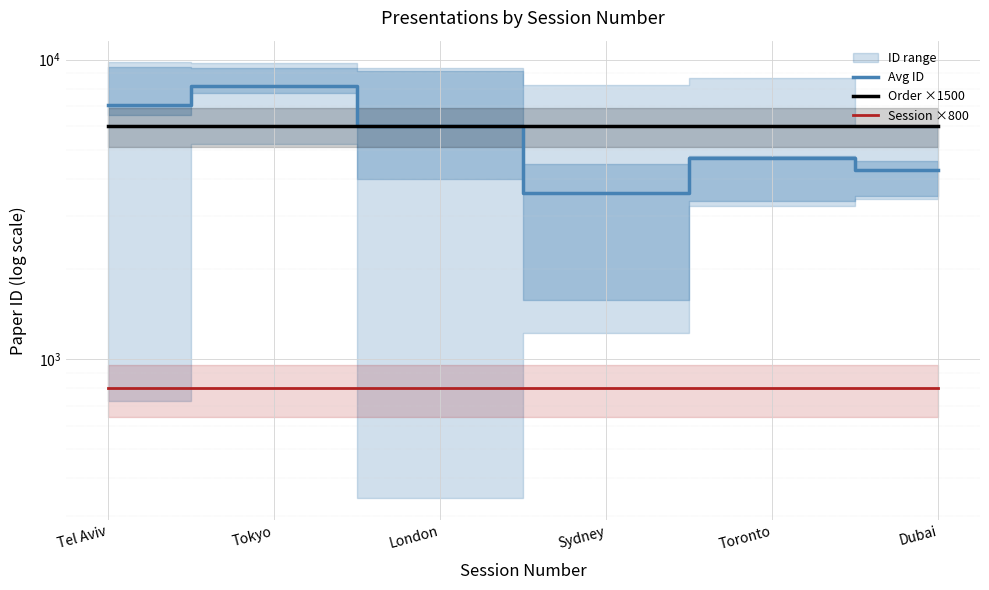

Is the value of Order ×1500 at Tel Aviv greater than the value of Session ×800 at Dubai?

Yes